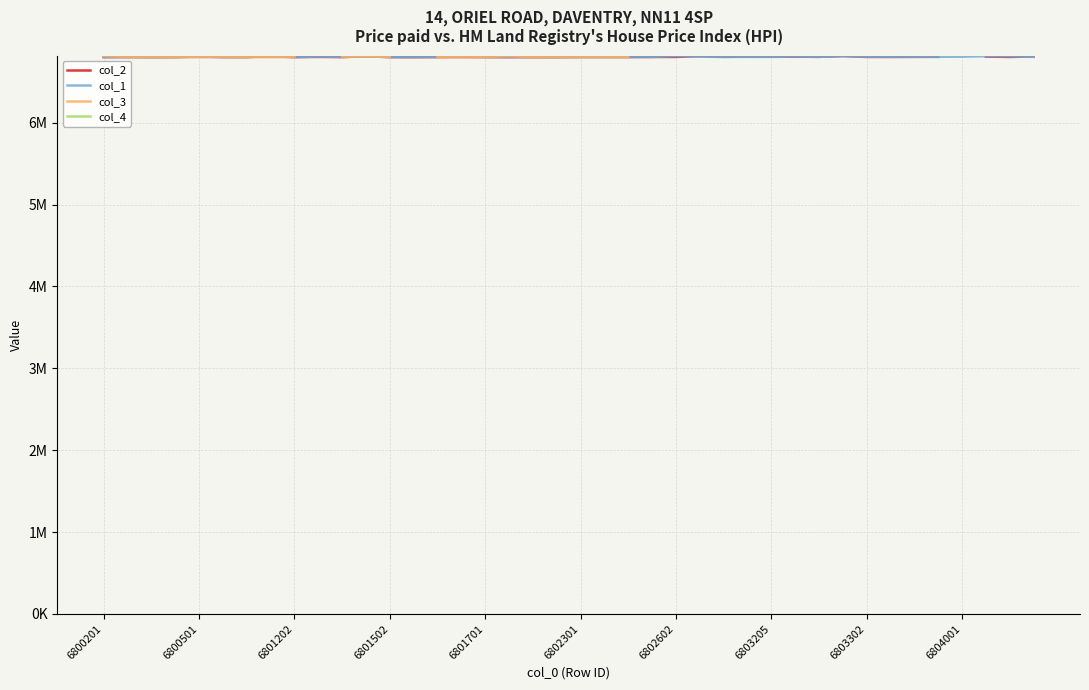

At which category does col_1 reach its first local valley?

6800501